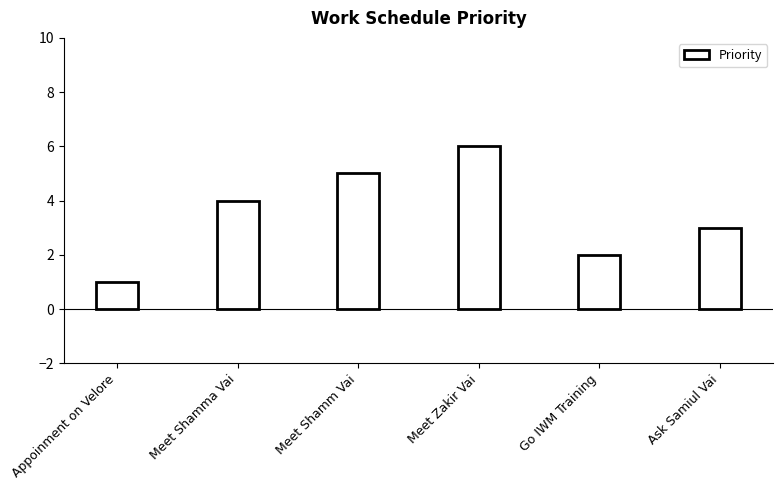

What is the label of the 3rd bar from the left?

Meet Shamm Vai